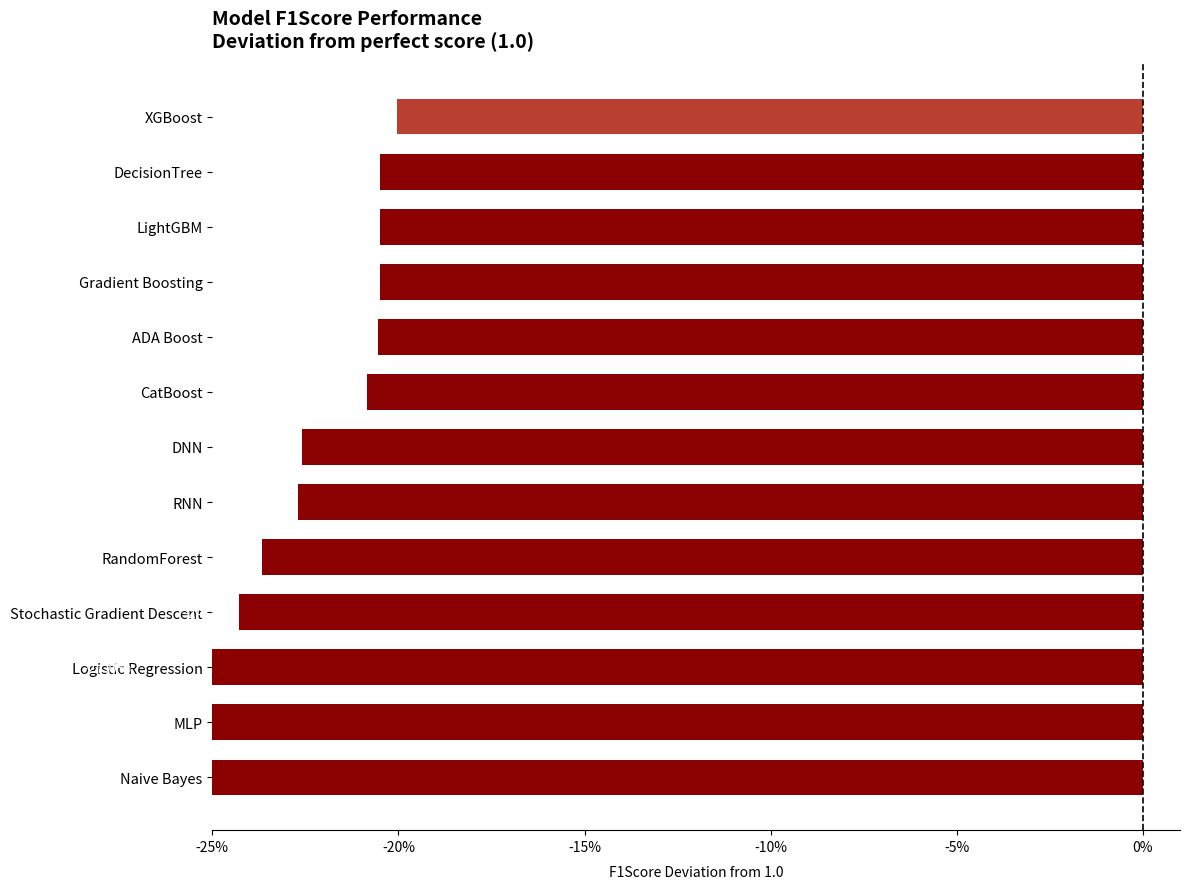

Are the bars grouped side by side (vs. stacked)?

No